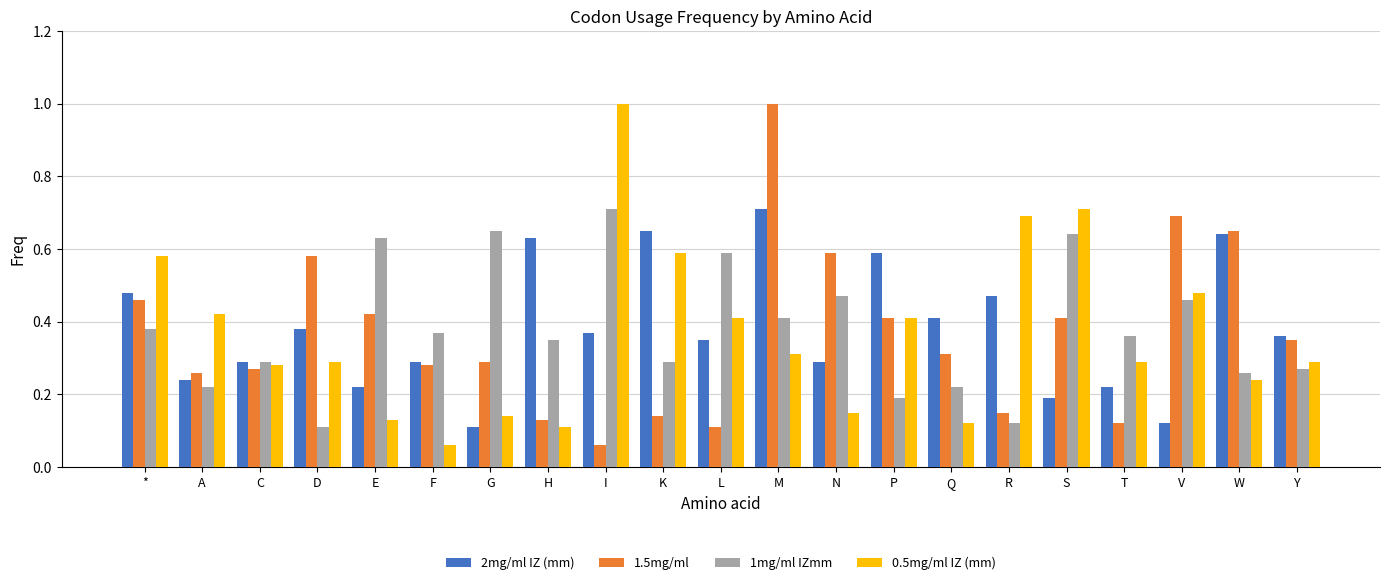

Is the value of 1mg/ml IZmm at D greater than the value of 0.5mg/ml IZ (mm) at V?

No